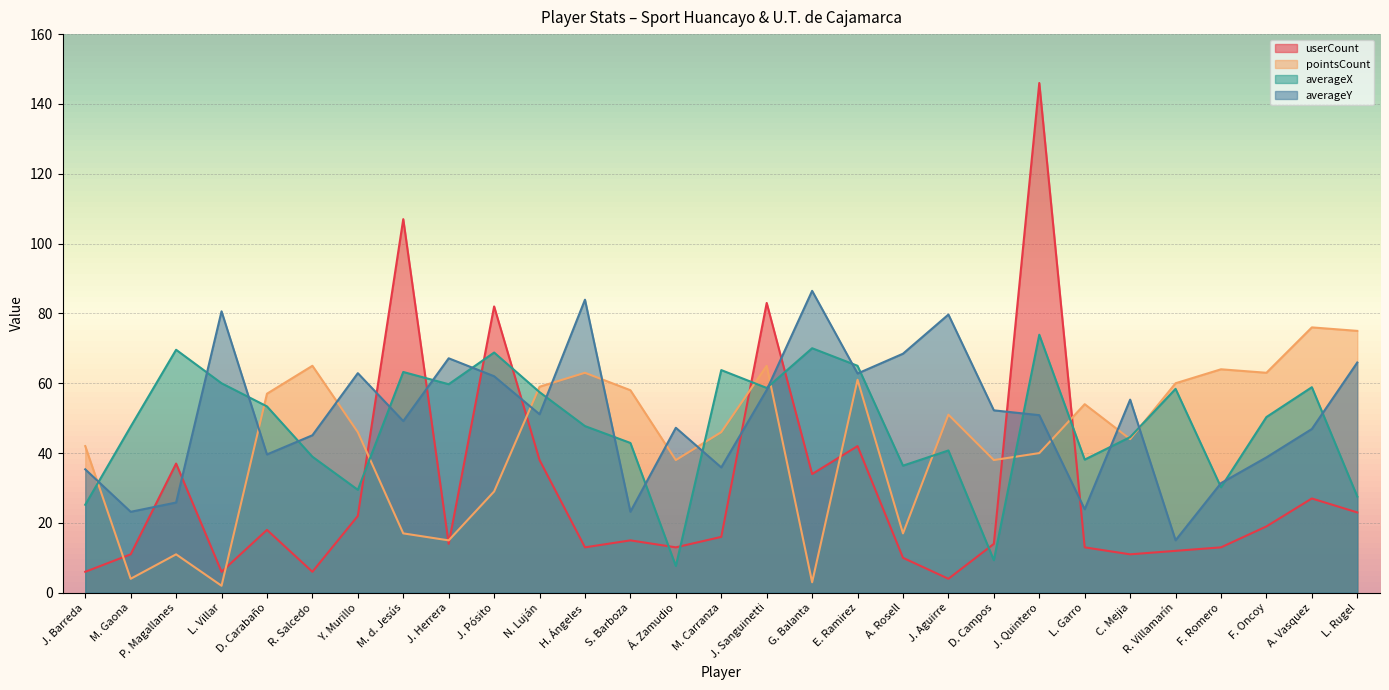

Count the number of data series in this chart.

4